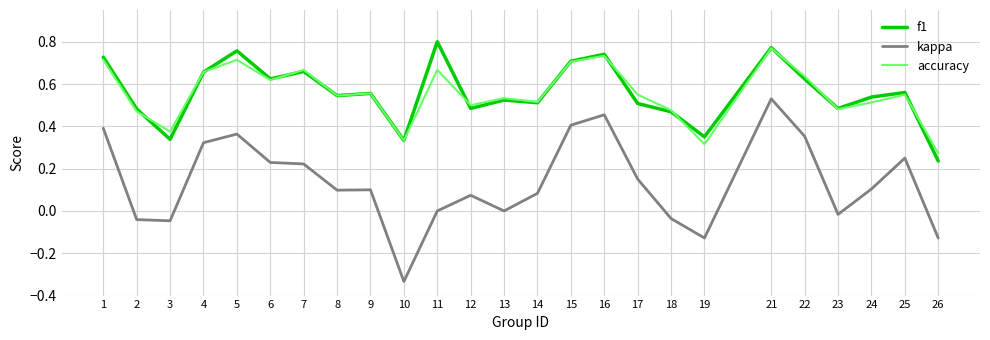

True or false: kappa and accuracy intersect in this chart.

False